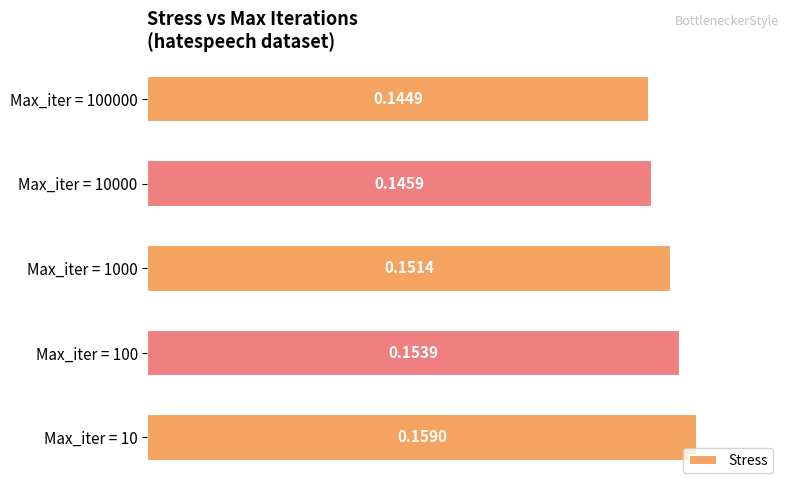

List the labels in order of value, smallest first.

Max_iter = 100000, Max_iter = 10000, Max_iter = 1000, Max_iter = 100, Max_iter = 10